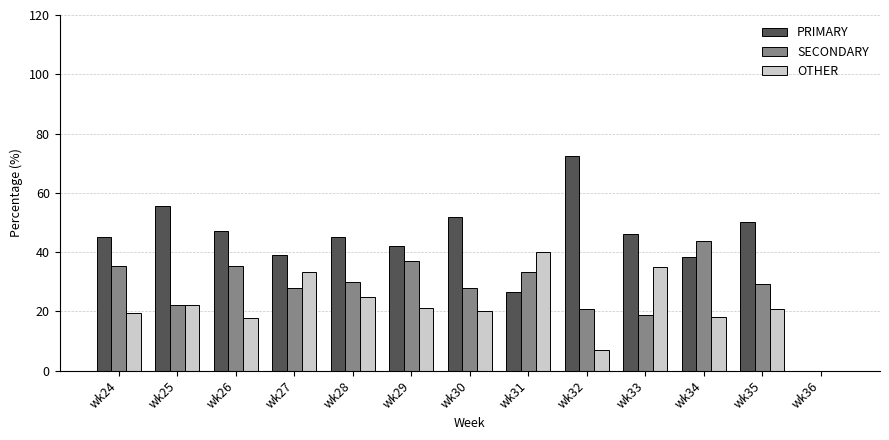

Which category has the highest value across all series?

wk32